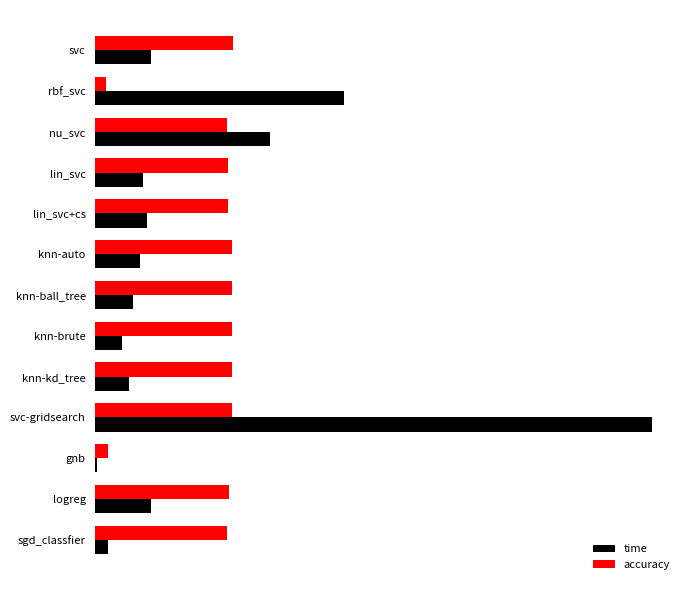

Which series has the largest total across all categories?

accuracy